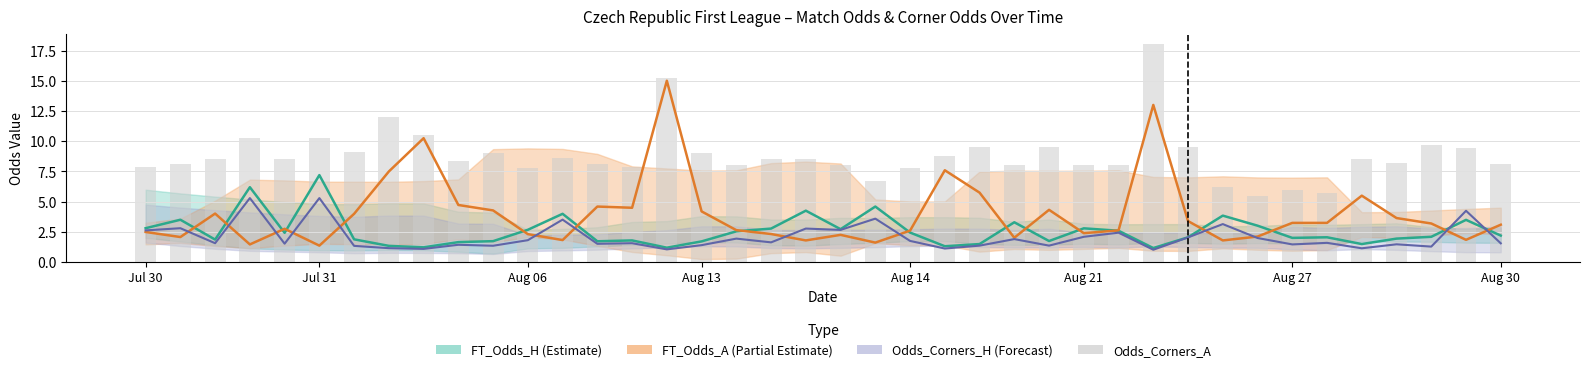

Which series changed the most between Jul 30 and Aug 14?

Odds_Corners_H